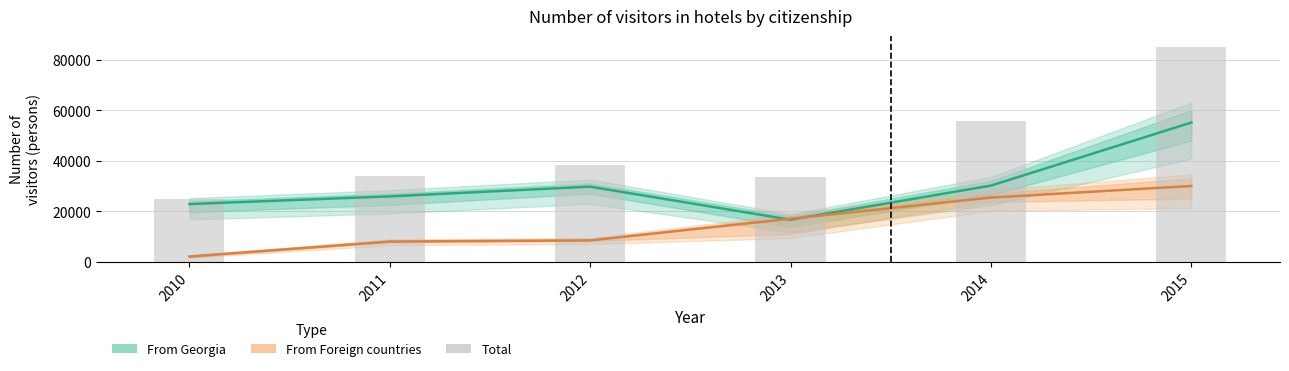

How many groups of bars are there?

6